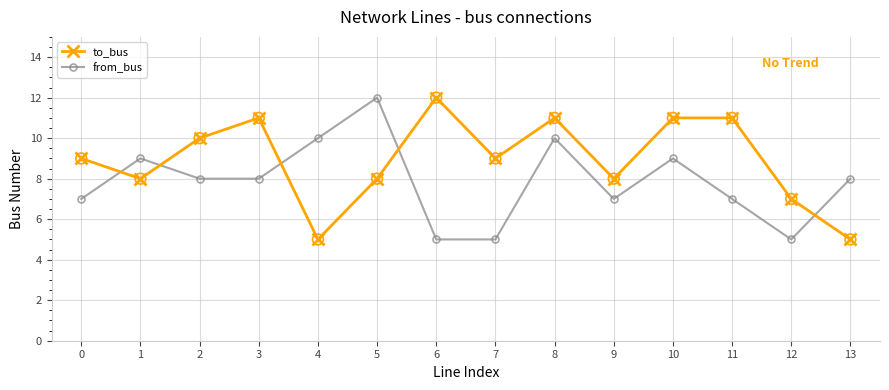

At which category is the sum across all series the highest?

8